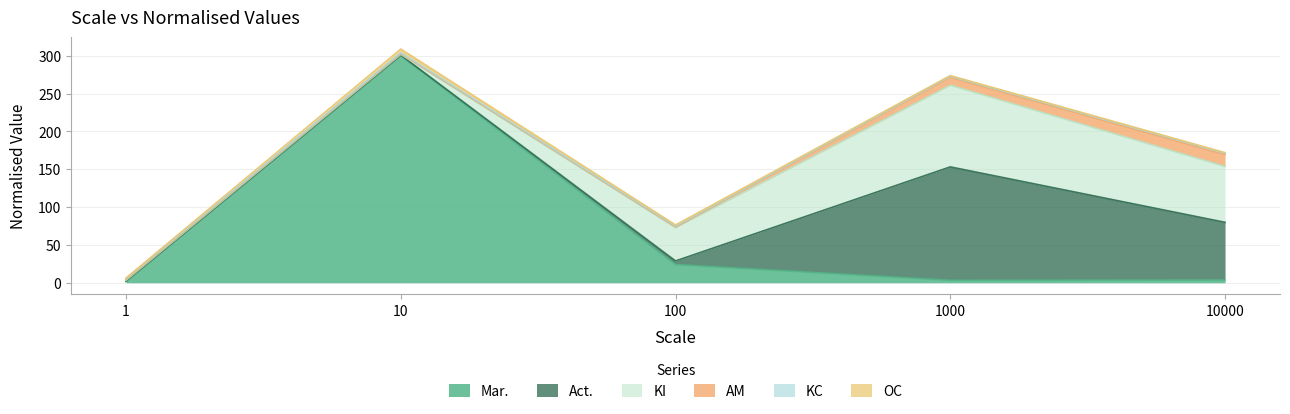

Rank the series by their maximum value, from lowest to highest.

KC, OC, AM, KI, Act., Mar.